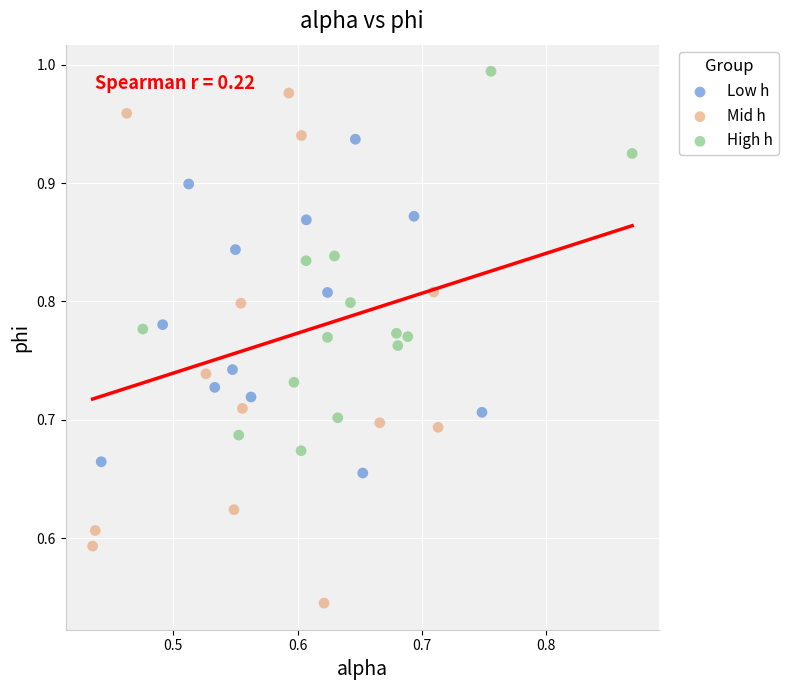

Which series contains the lowest Y value?

Mid h